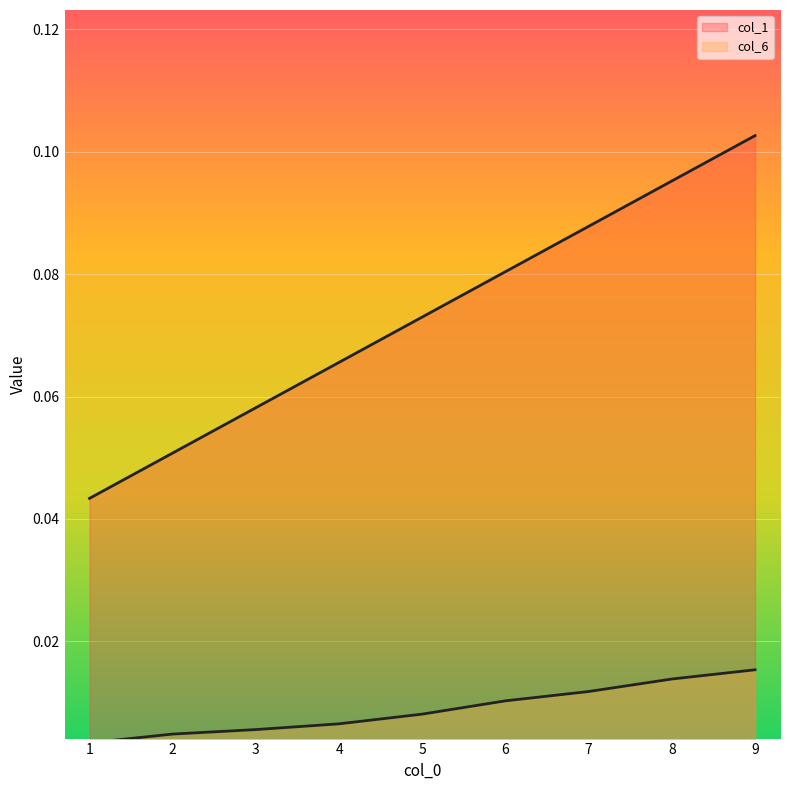

Does the chart display data point markers on the line(s)?

No